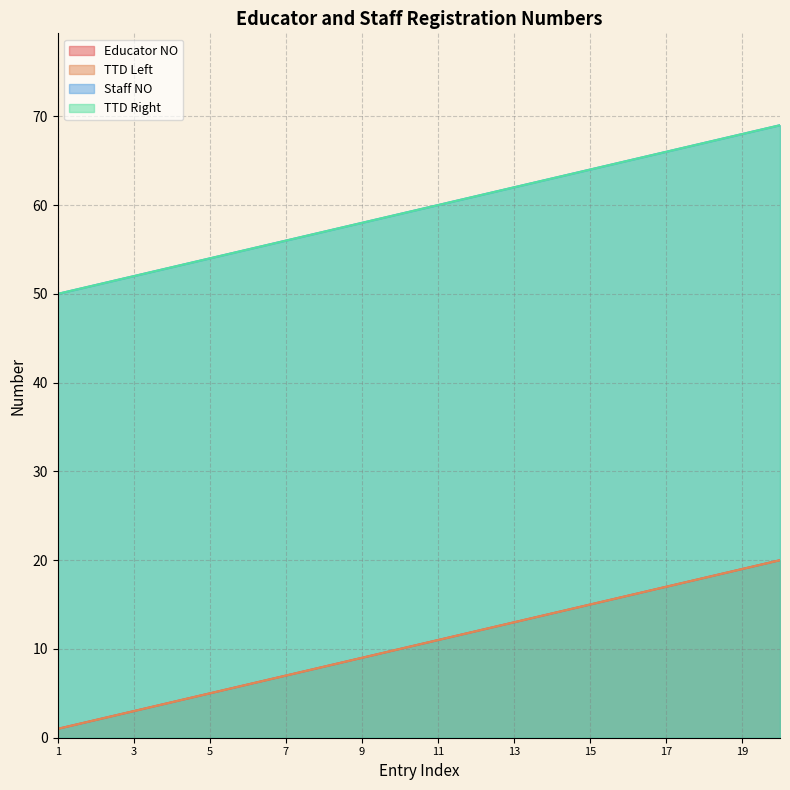

How many categories are shown in the chart?

20